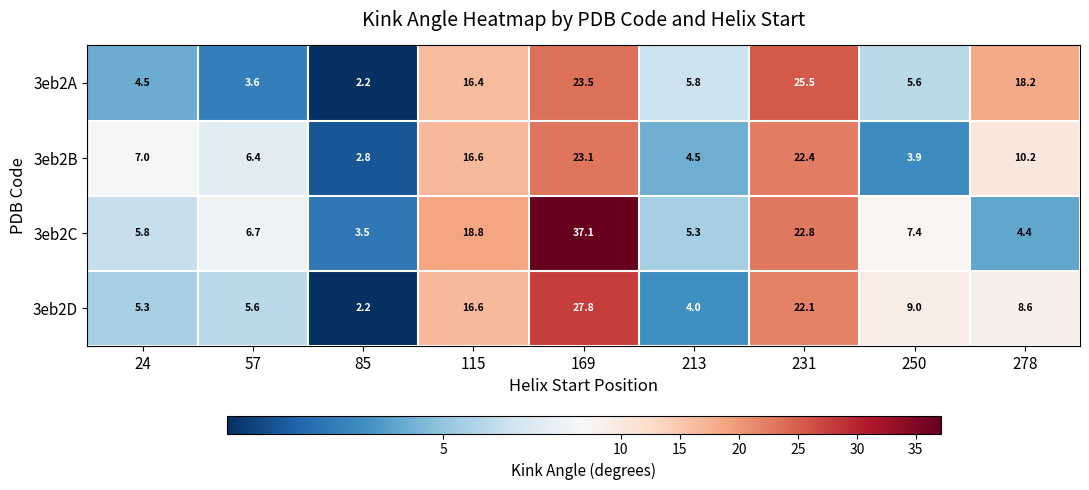

True or false: 3eb2B has a value of 6.4 at 57.

True